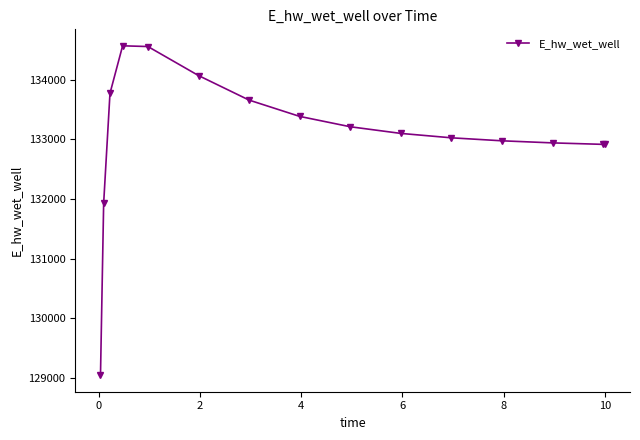

What is the difference between the second highest and second lowest values?

2627.3